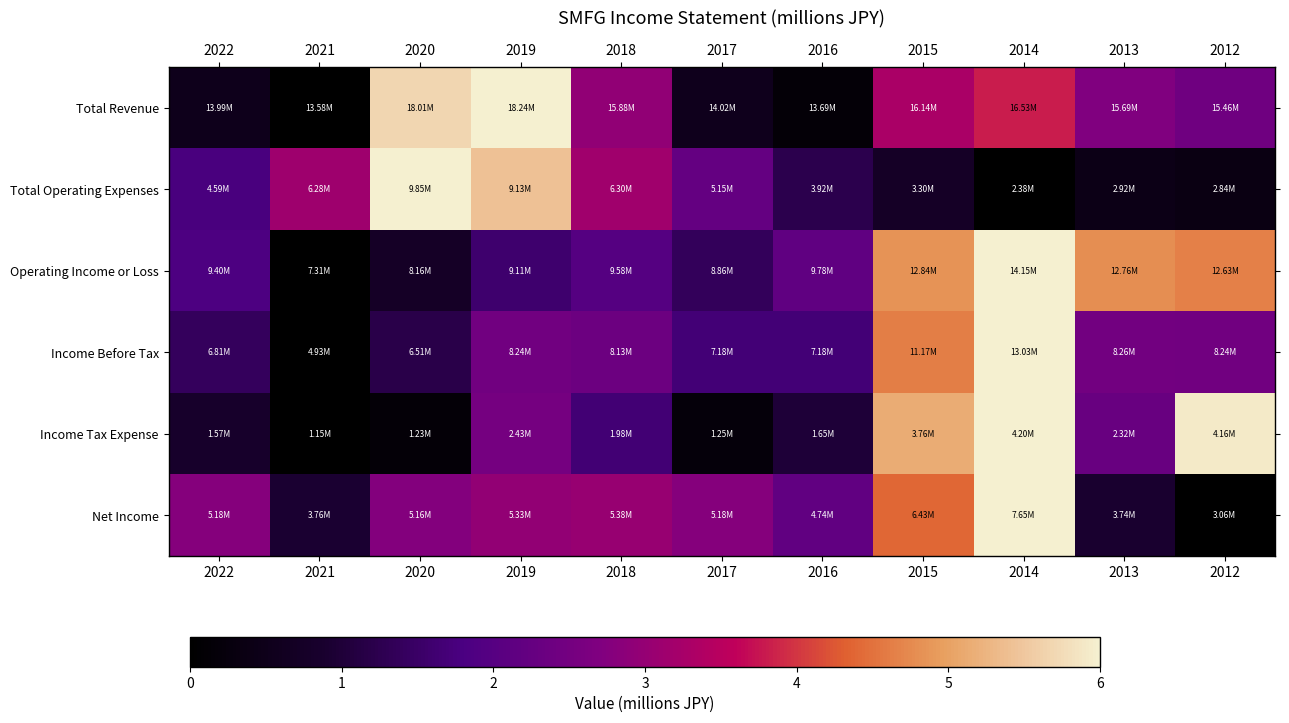

Reading right to left, extract all data points from this chart.

Total Revenue: 2012=2.4	2013=2.7	2014=3.8	2015=3.3	2016=0.1	2017=0.6	2018=3.0	2019=6.0	2020=5.7	2021=0.0	2022=0.5
Total Operating Expenses: 2012=0.4	2013=0.4	2014=0.0	2015=0.7	2016=1.2	2017=2.2	2018=3.1	2019=5.4	2020=6.0	2021=3.1	2022=1.8
Operating Income or Loss: 2012=4.7	2013=4.8	2014=6.0	2015=4.8	2016=2.2	2017=1.4	2018=2.0	2019=1.6	2020=0.7	2021=0.0	2022=1.8
Income Before Tax: 2012=2.5	2013=2.5	2014=6.0	2015=4.6	2016=1.7	2017=1.7	2018=2.4	2019=2.4	2020=1.2	2021=0.0	2022=1.4
Income Tax Expense: 2012=5.9	2013=2.3	2014=6.0	2015=5.1	2016=1.0	2017=0.2	2018=1.6	2019=2.5	2020=0.2	2021=0.0	2022=0.8
Net Income: 2012=0.0	2013=0.9	2014=6.0	2015=4.4	2016=2.2	2017=2.8	2018=3.0	2019=3.0	2020=2.7	2021=0.9	2022=2.8